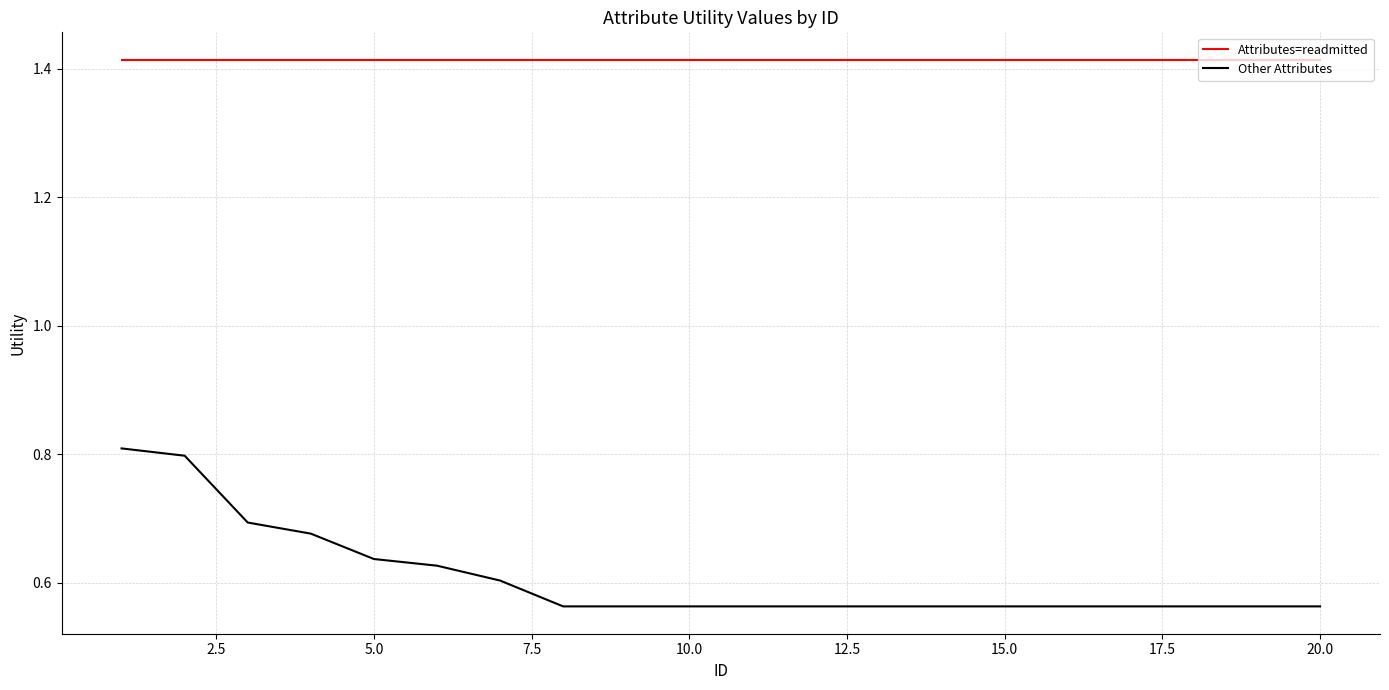

Which series has the largest total across all categories?

Attributes=readmitted